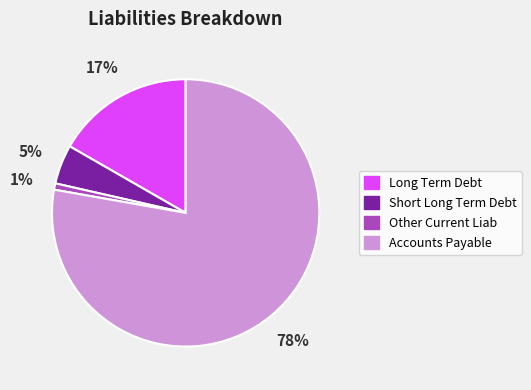

Which slice is the largest?

Accounts Payable